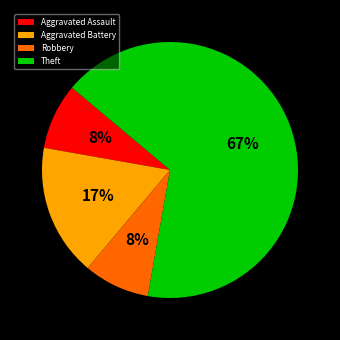

Count the number of slices in the pie.

4